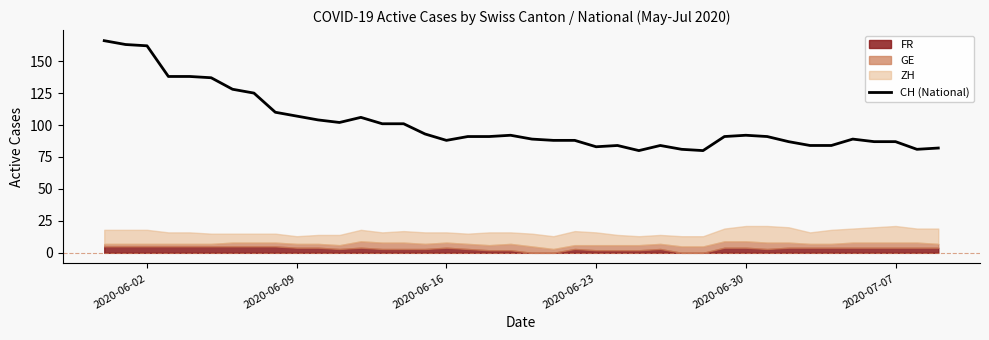

What is the minimum value for CH (National)?

80